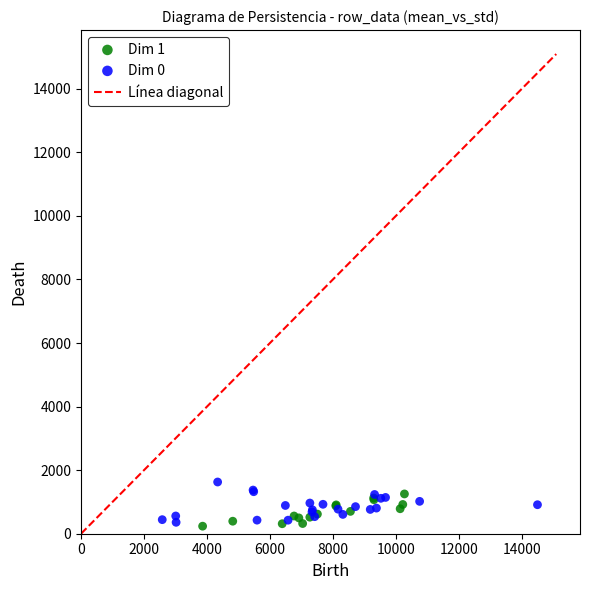

Which series has the largest Y range (max minus min)?

Dim 0